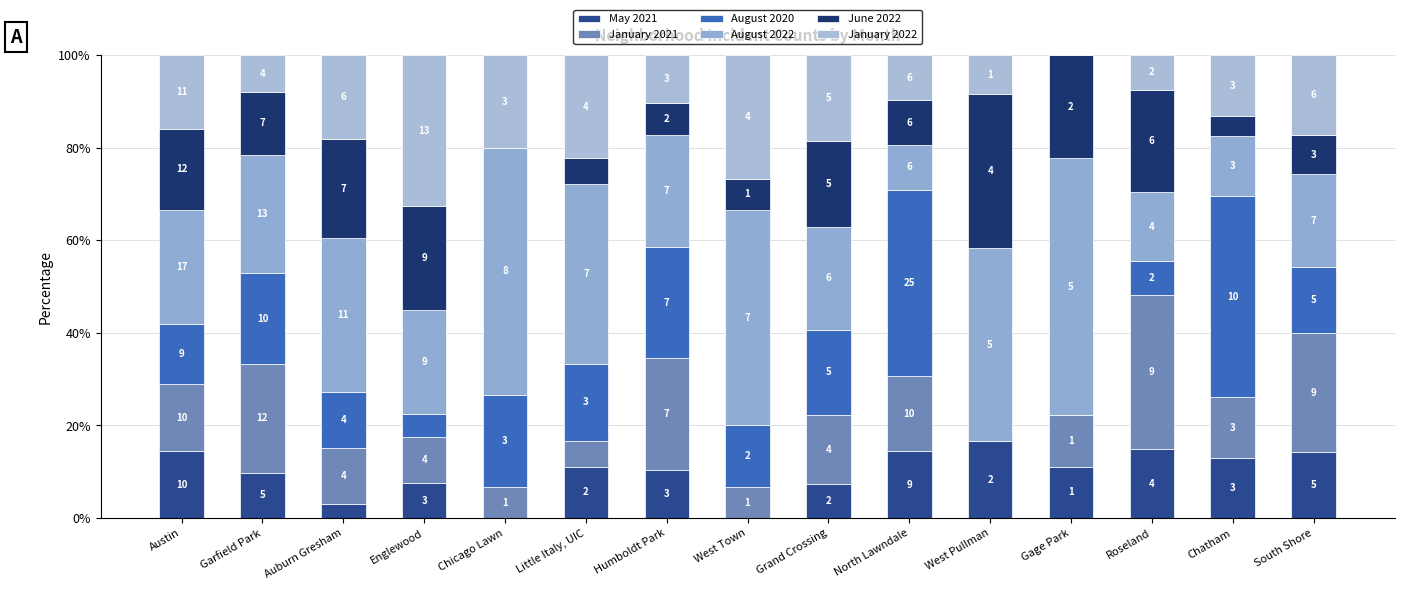

Where is August 2020 nearest to the value 21?

Chicago Lawn